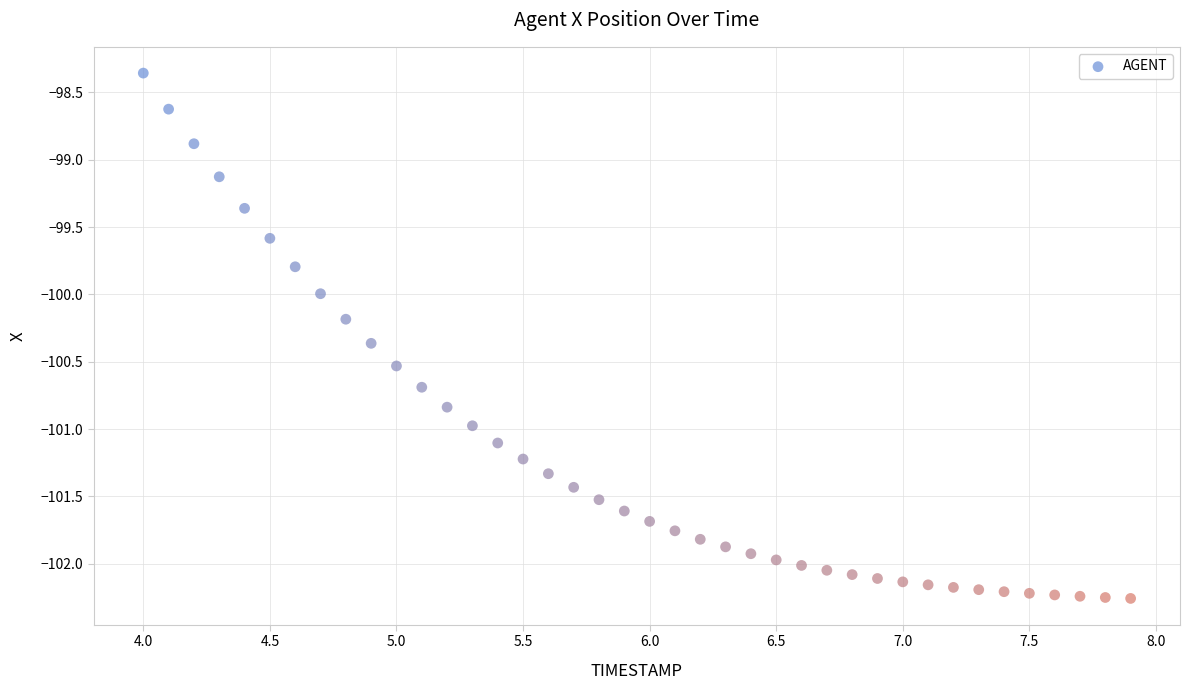

What is the range of X values (max minus min)?

3.9